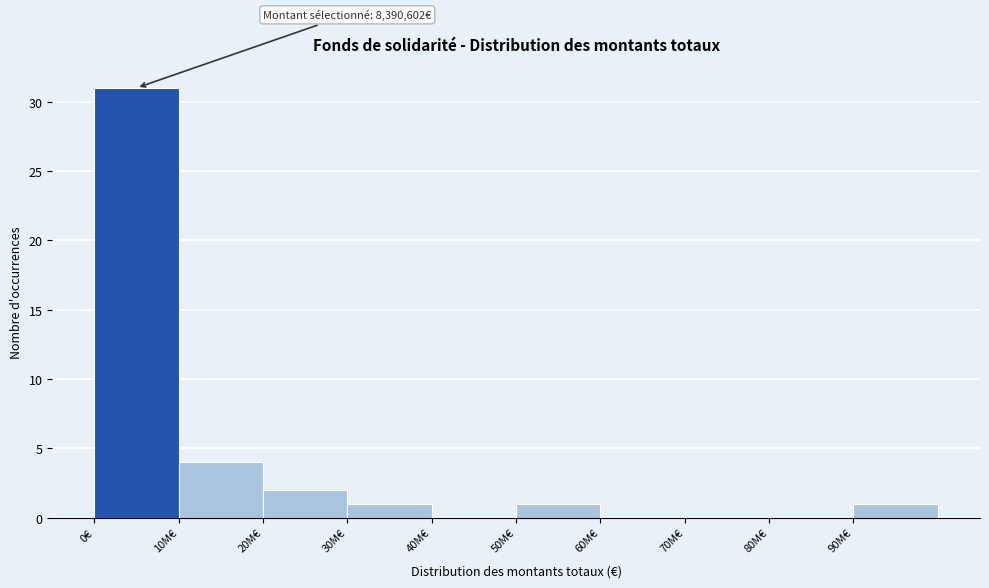

Reading right to left, transcribe all the data shown in this chart.

90M€=1	80M€=0	70M€=0	60M€=0	50M€=1	40M€=0	30M€=1	20M€=2	10M€=4	0€=31